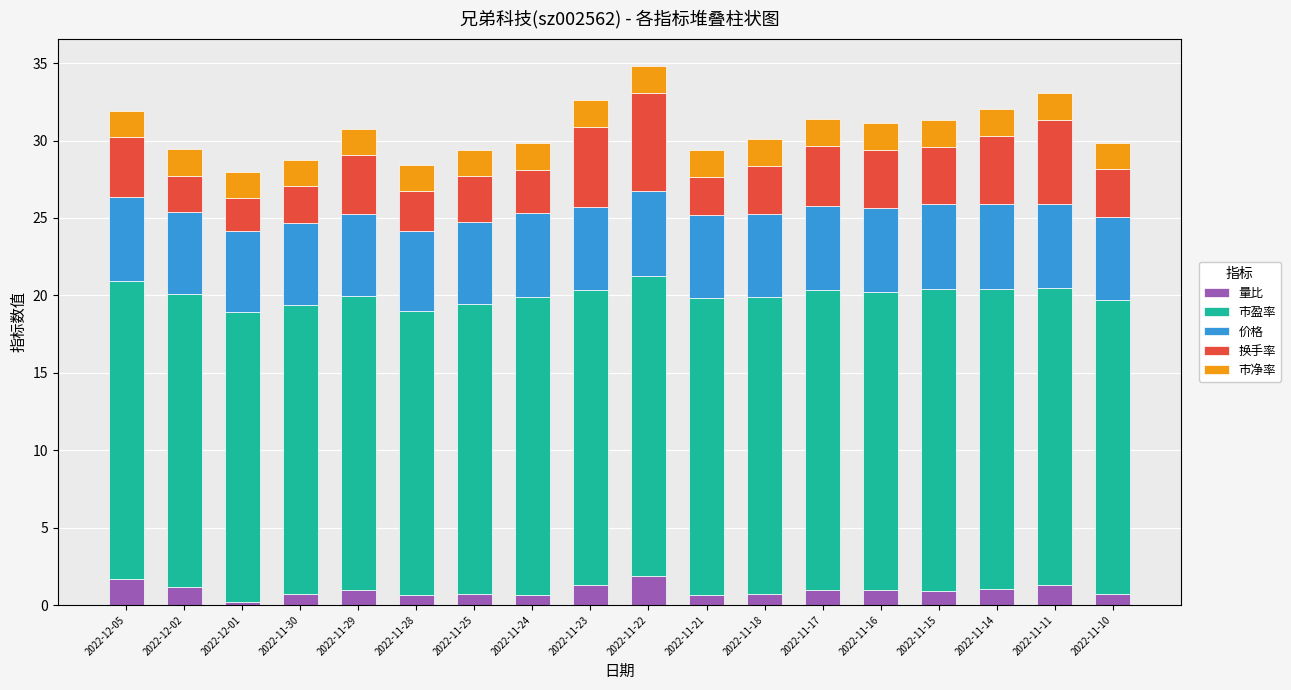

Does the chart contain any negative values?

No